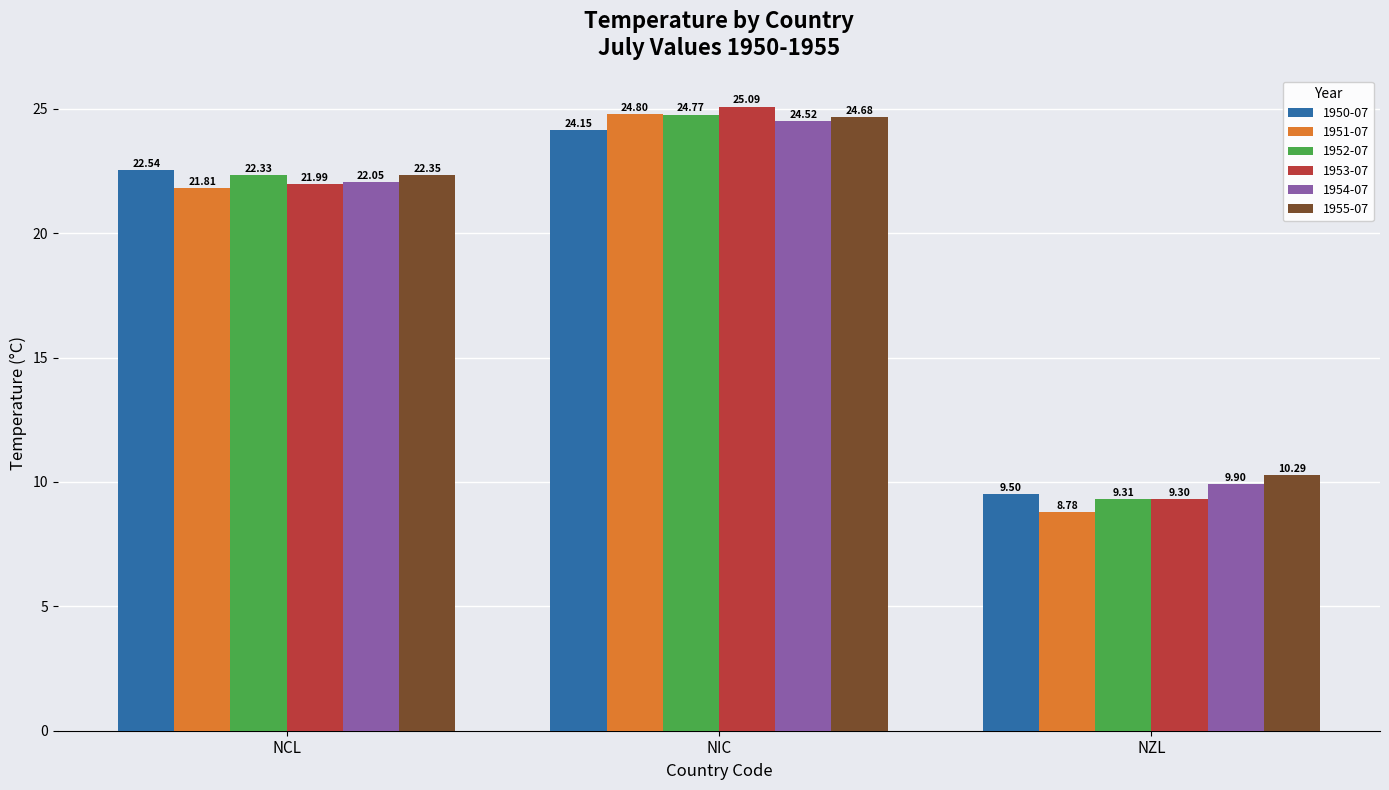

What position from the right is NZL?

1